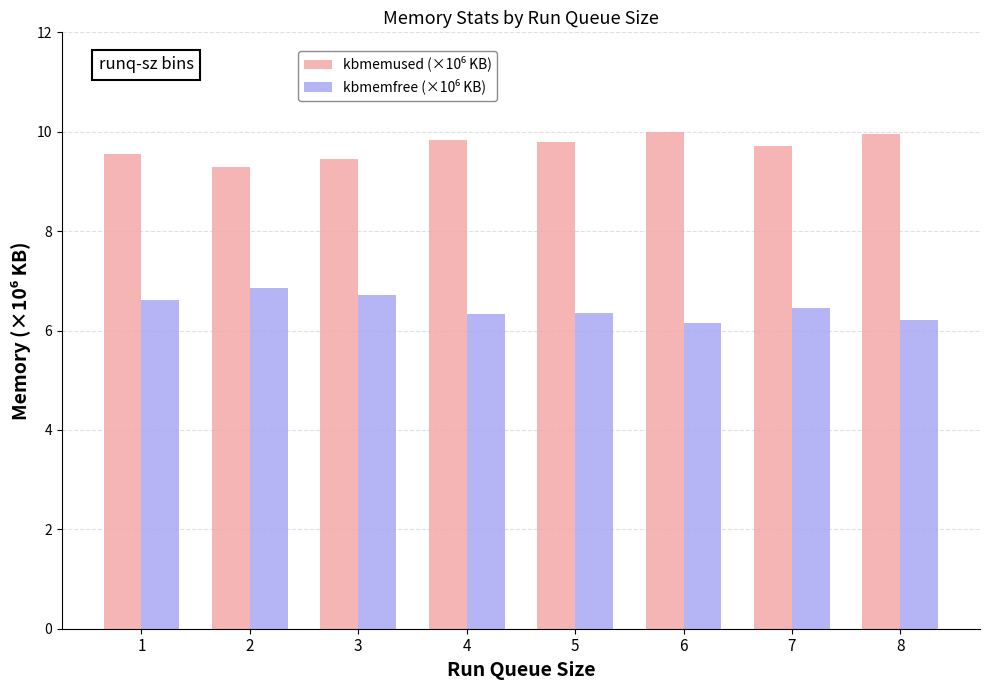

What is the smallest value displayed?

6.2